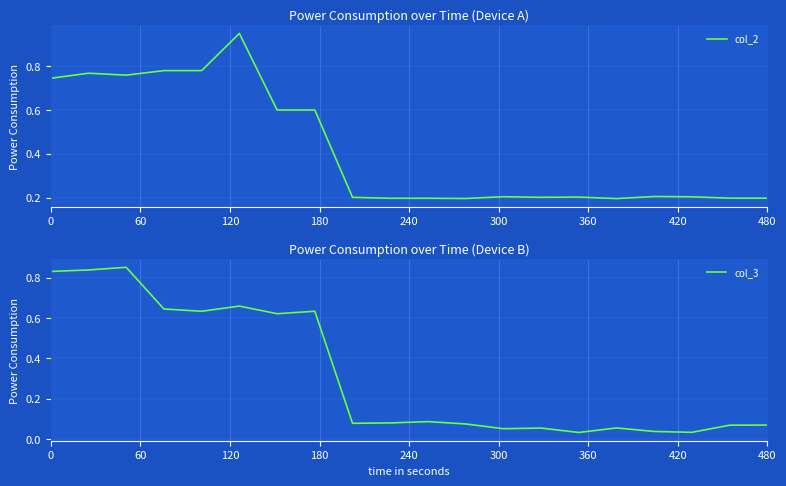

Which series has the largest total across all categories?

col_2